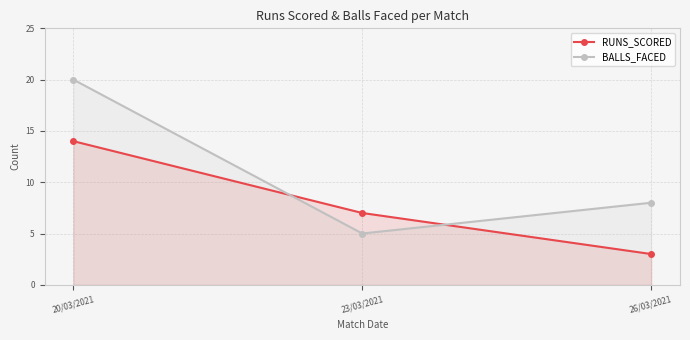

What is the label of the 3rd point from the right?

20/03/2021